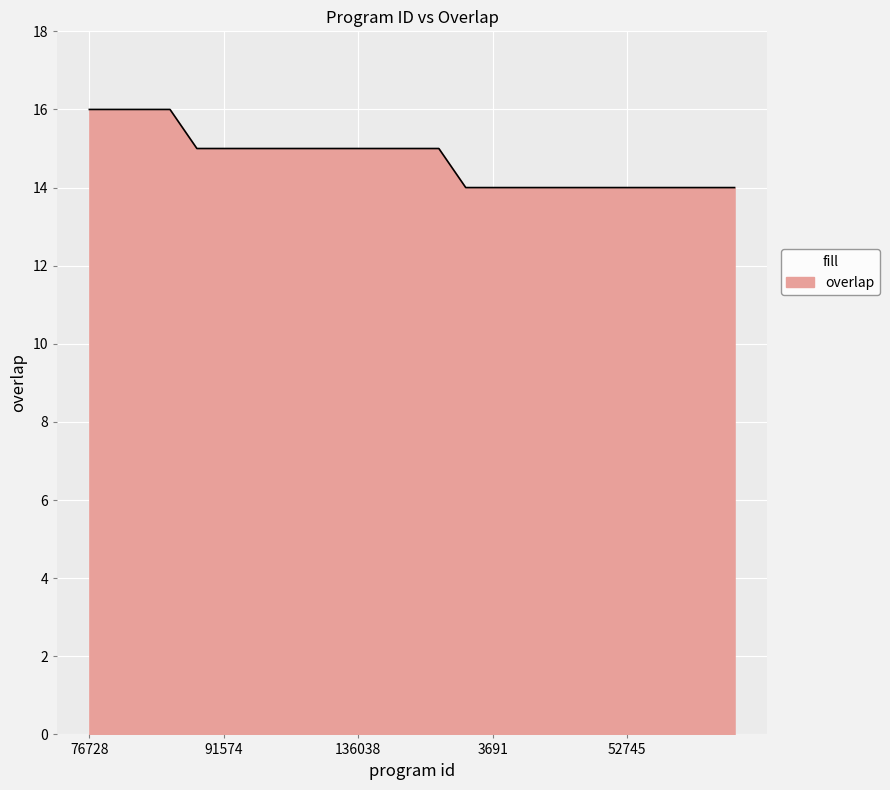

What is the difference between the second highest and minimum values?

2